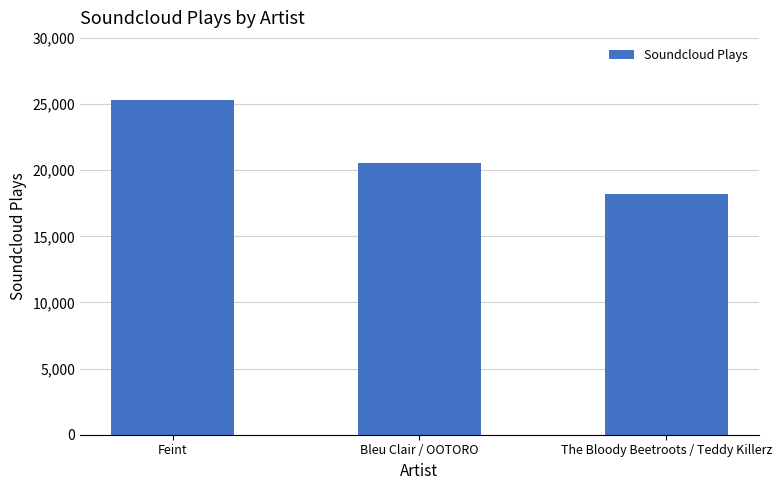

What is the change in value from Bleu Clair / OOTORO to The Bloody Beetroots / Teddy Killerz?

-2305